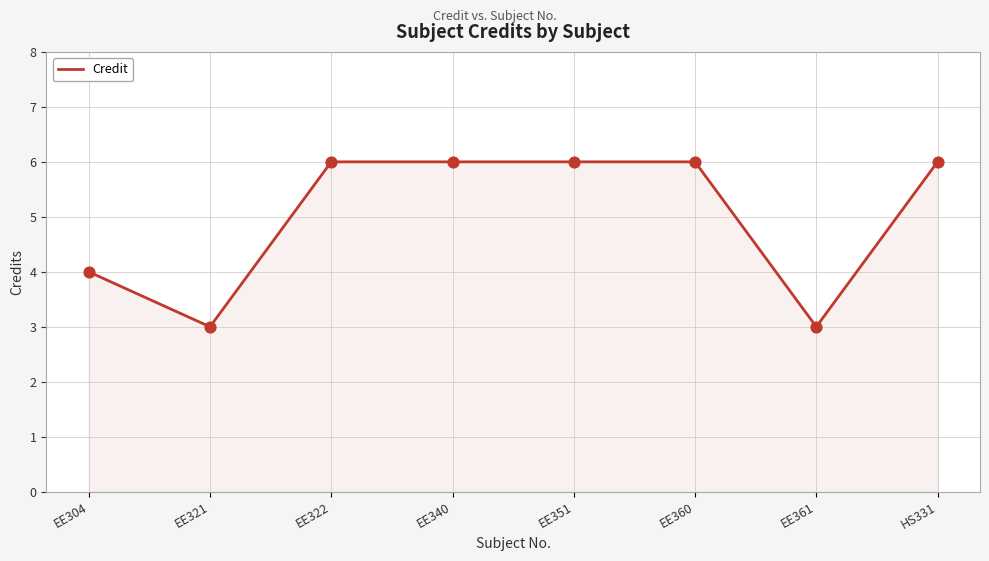

Between EE321 and EE340, which is larger?

EE340